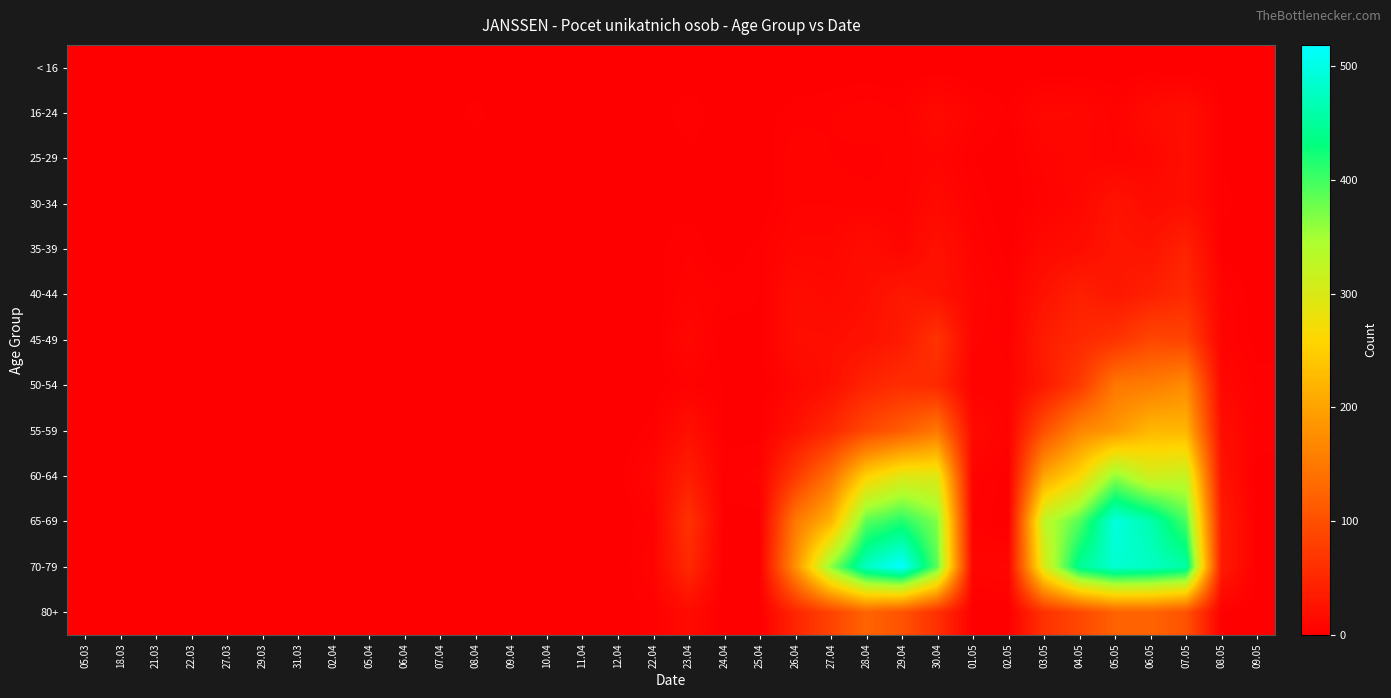

At 18.03, list the series in order from largest to smallest.

55-59, < 16, 16-24, 25-29, 30-34, 35-39, 40-44, 45-49, 50-54, 60-64, 65-69, 70-79, 80+